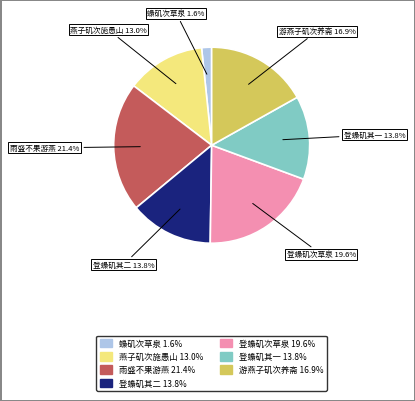

Between 燕子矶次施愚山 13.0% and 登蟂矶次草泉 19.6%, which is larger?

登蟂矶次草泉 19.6%